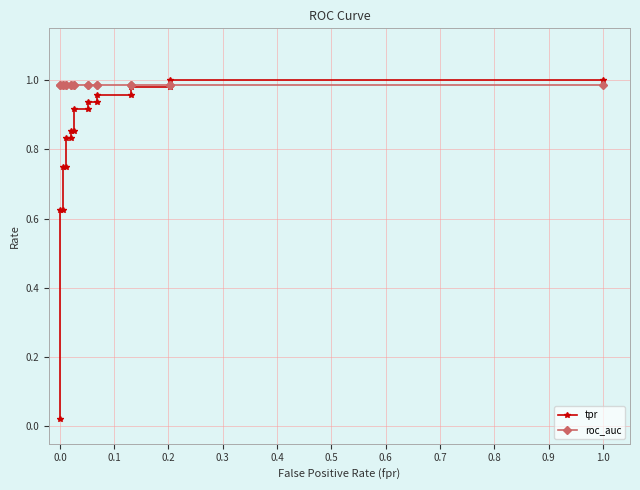

The tpr series shows 0.2 at 0.8. True or false?

False